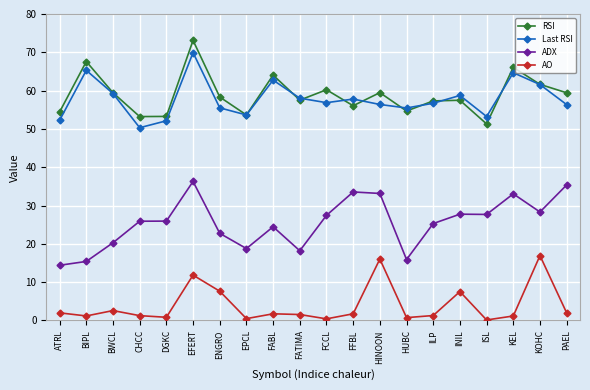

The value of AO at CHCC is 1.2. True or false?

True